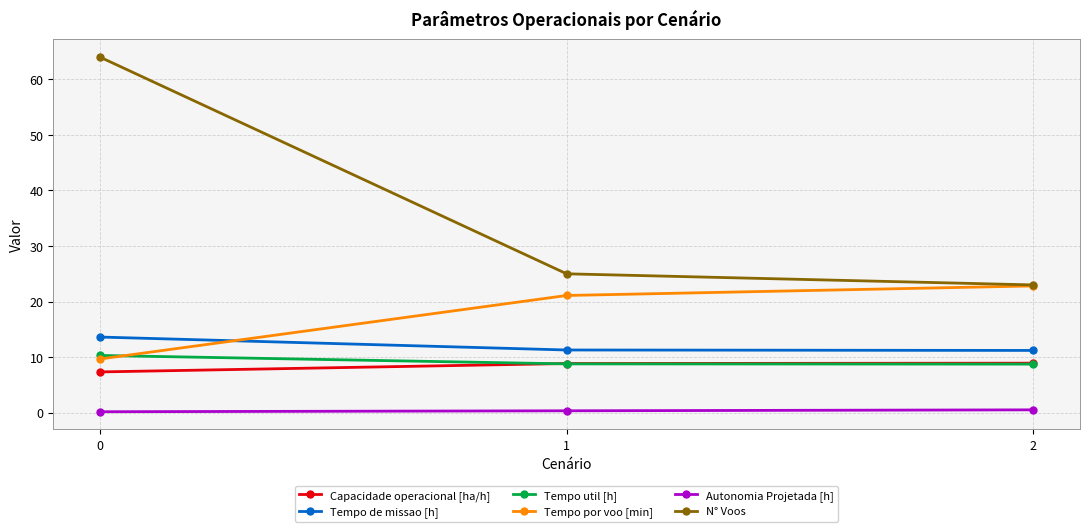

What is the lowest value of the Tempo de missao [h] series?

11.2